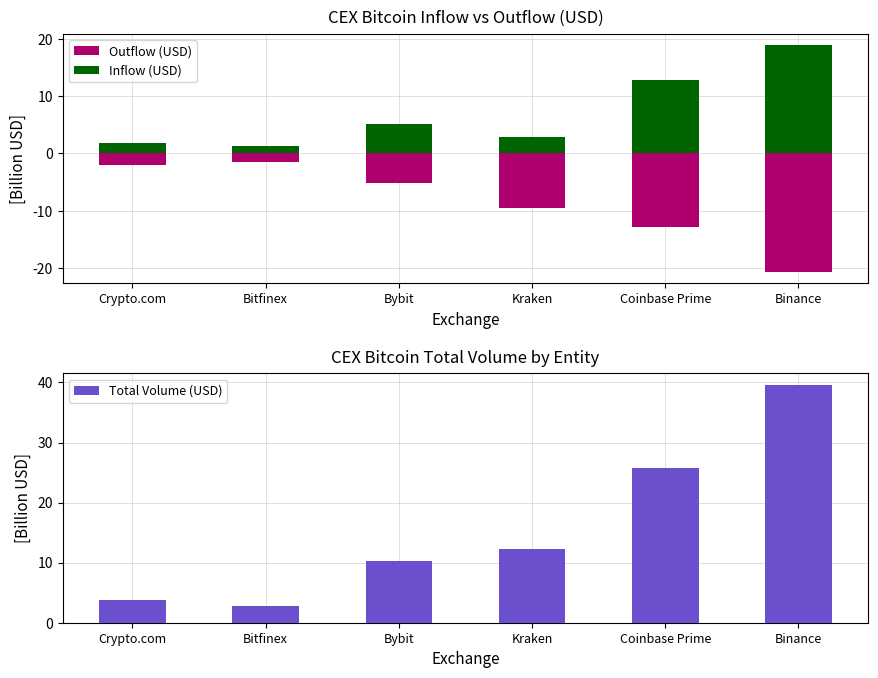

List the series in order of their overall mean, highest first.

Total Volume (USD), Inflow (USD), Outflow (USD)